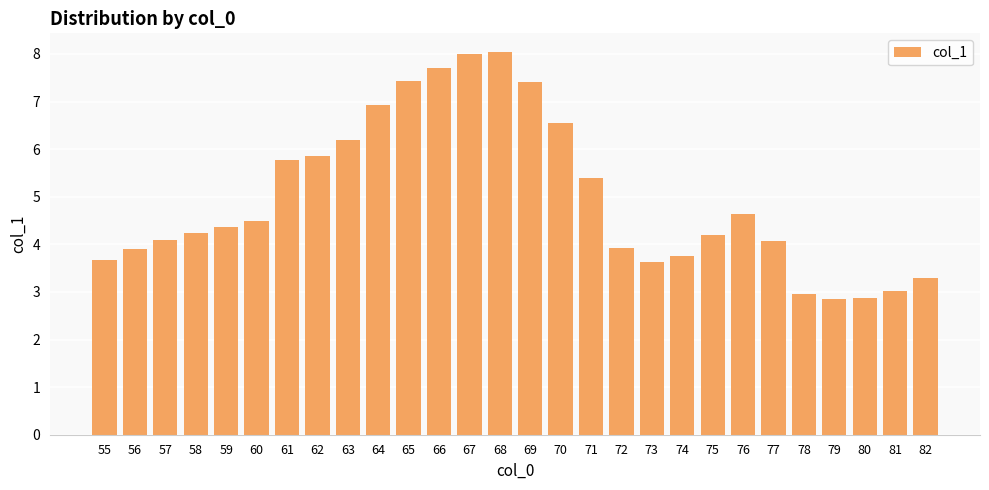

What is the minimum value shown in the chart?

2.8